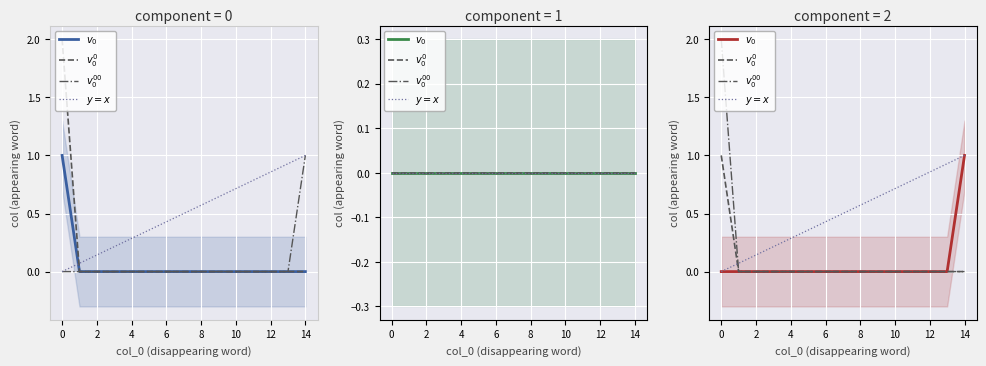

True or false: $v_0^0$ and $v_0^{00}$ intersect in this chart.

False